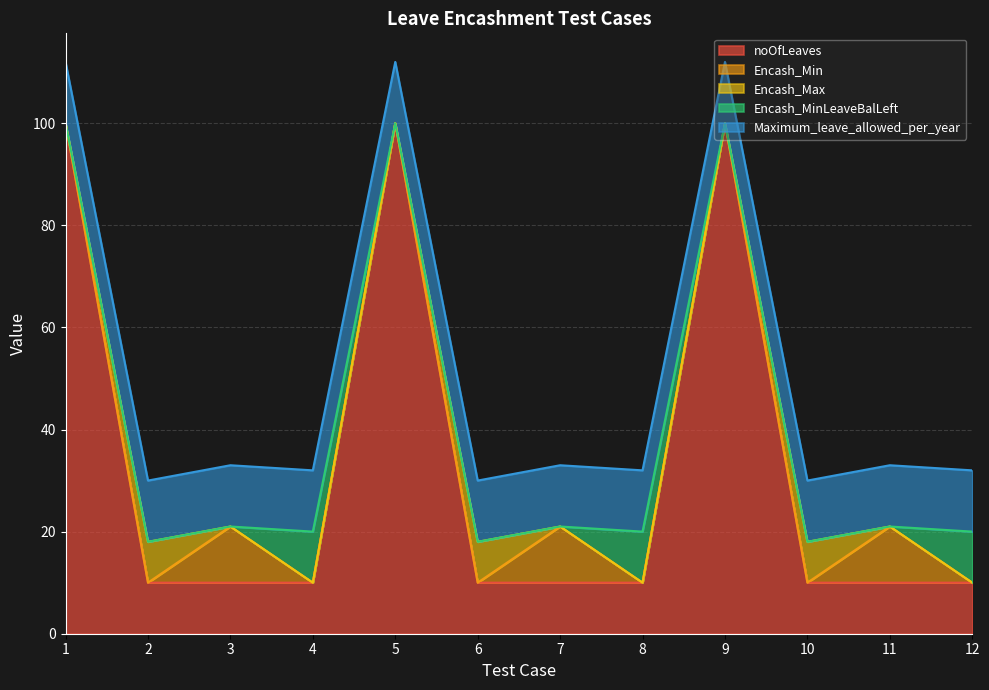

How many interior local peaks does the Encash_Min series have?

3